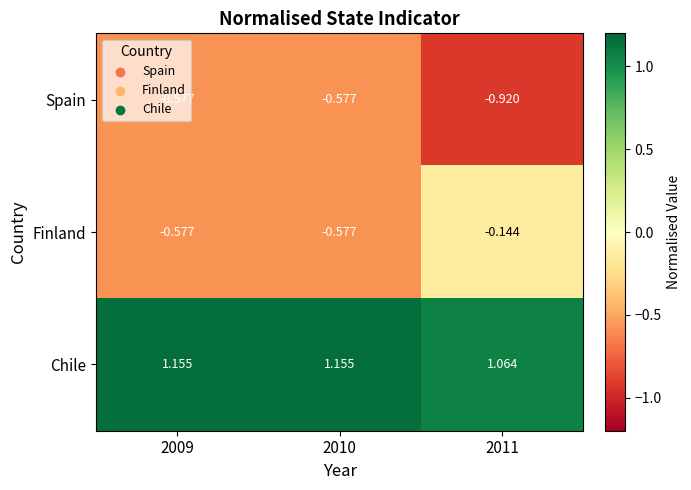

Which series has the largest range (max minus min)?

Finland